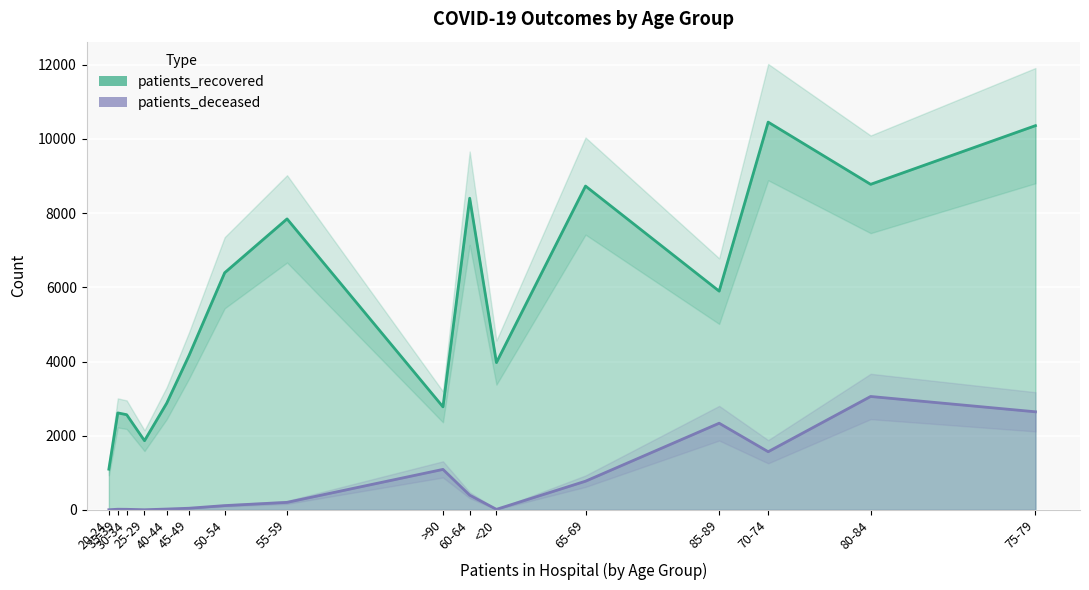

What is the difference between the maximum and minimum values in the patients_deceased series?

3054